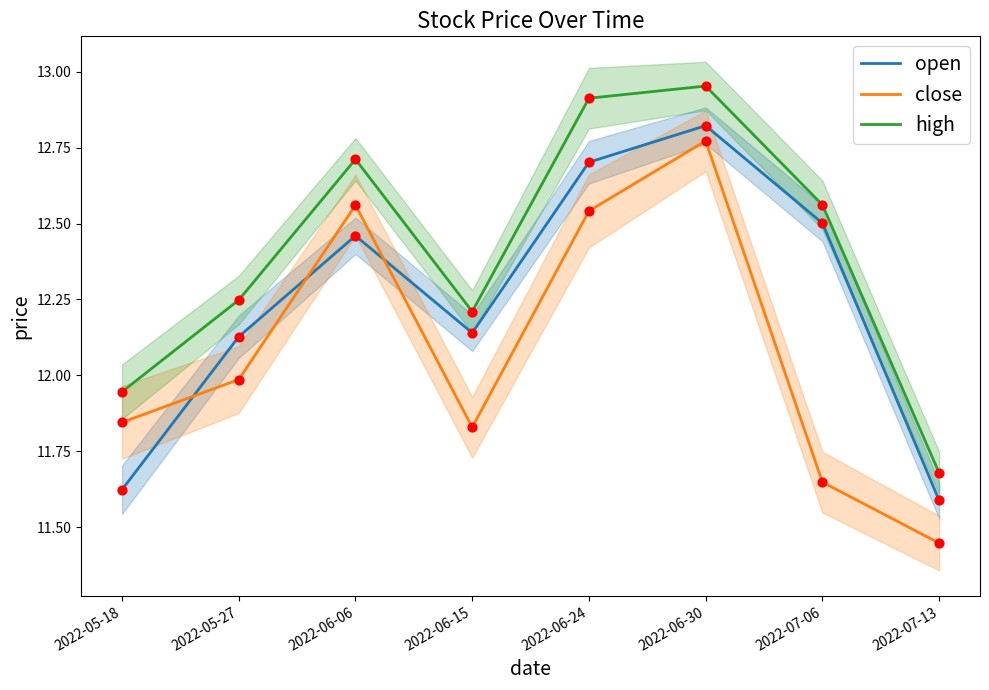

Which series reaches the maximum Y coordinate?

high